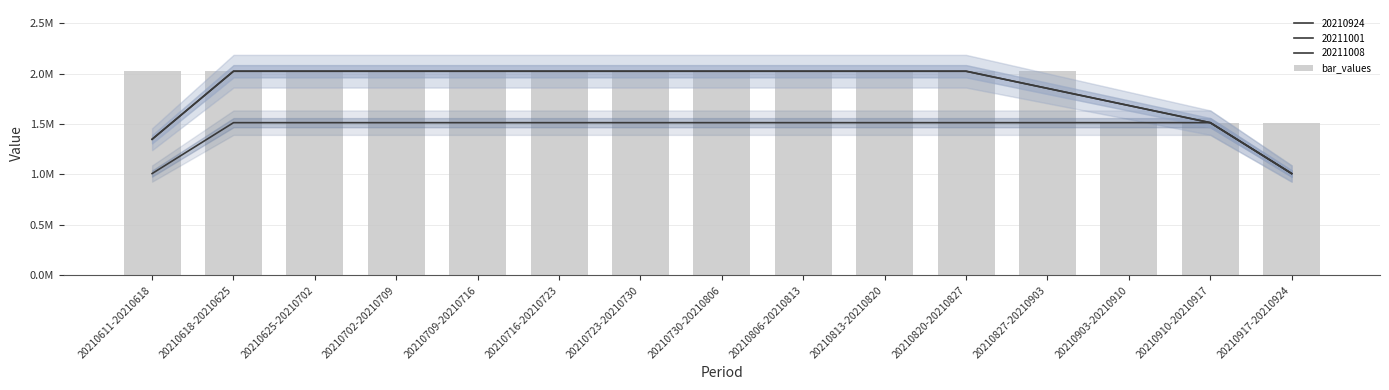

True or false: the data shows 2022976.9 at 20210806-20210813.

True